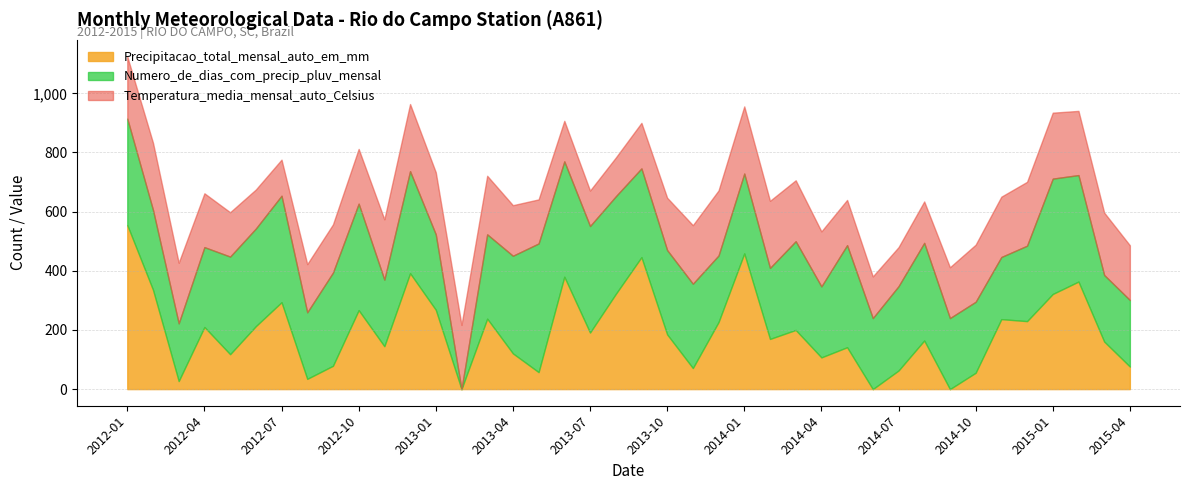

Between 2013-07 and 2014-05, which series saw the biggest shift?

Precipitacao_total_mensal_auto_em_mm